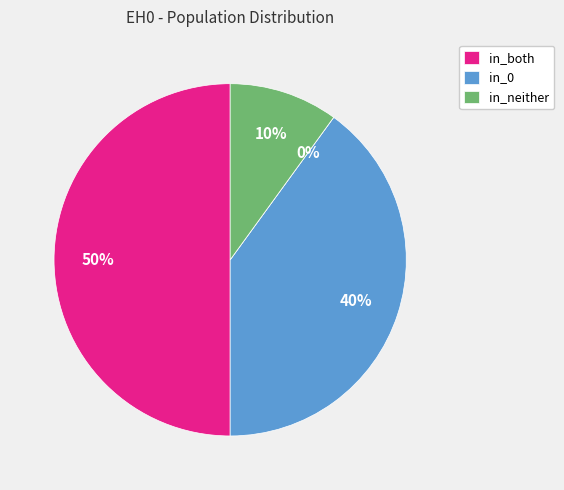

Is there a majority slice in this chart?

No